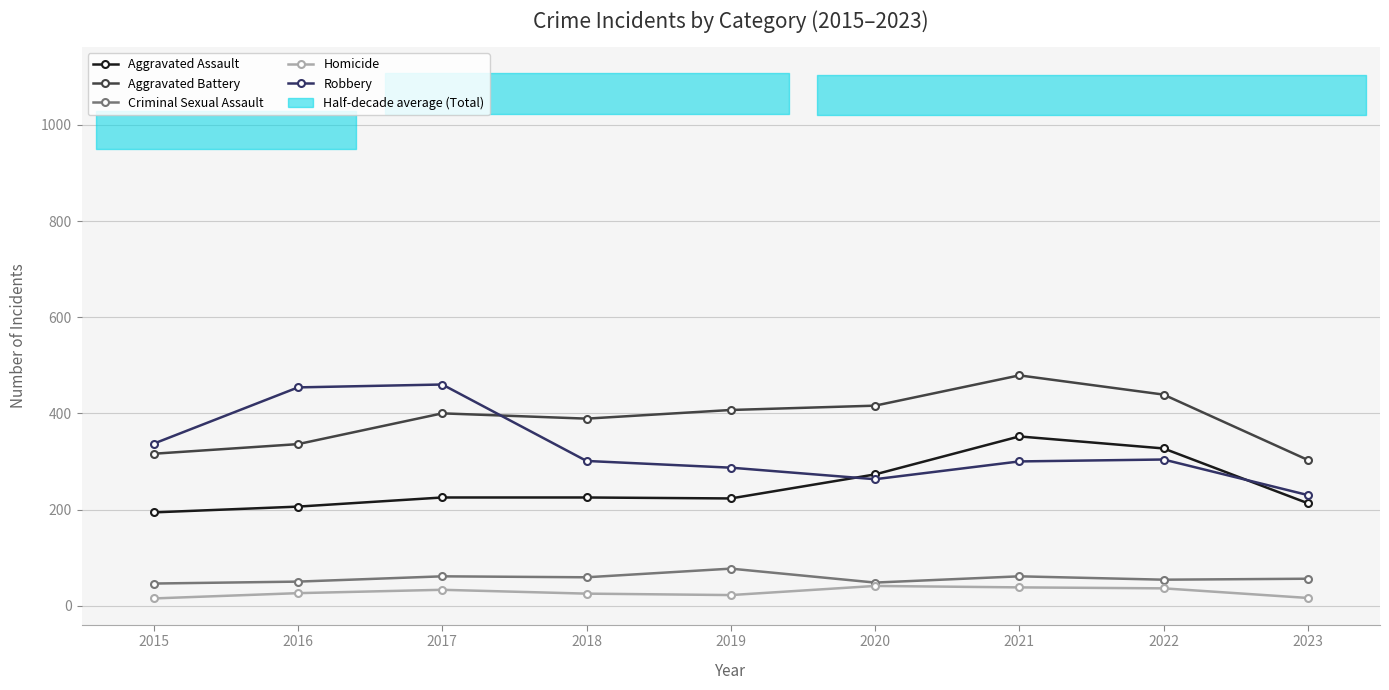

At which label is Robbery closest to 345?

2015